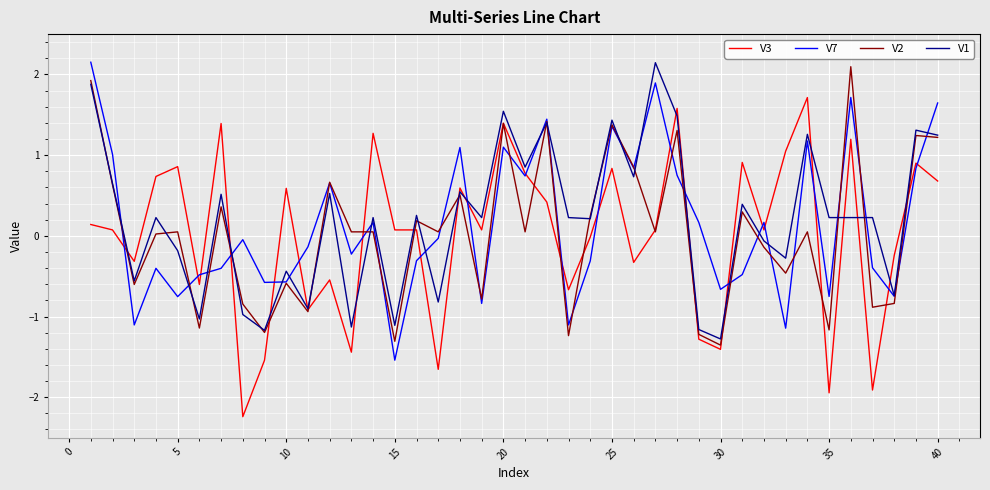

How many values in the V7 series are below 0?

22